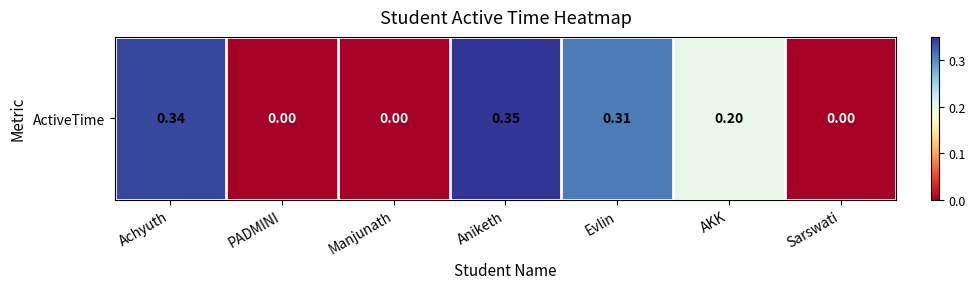

How many values exceed 0?

4